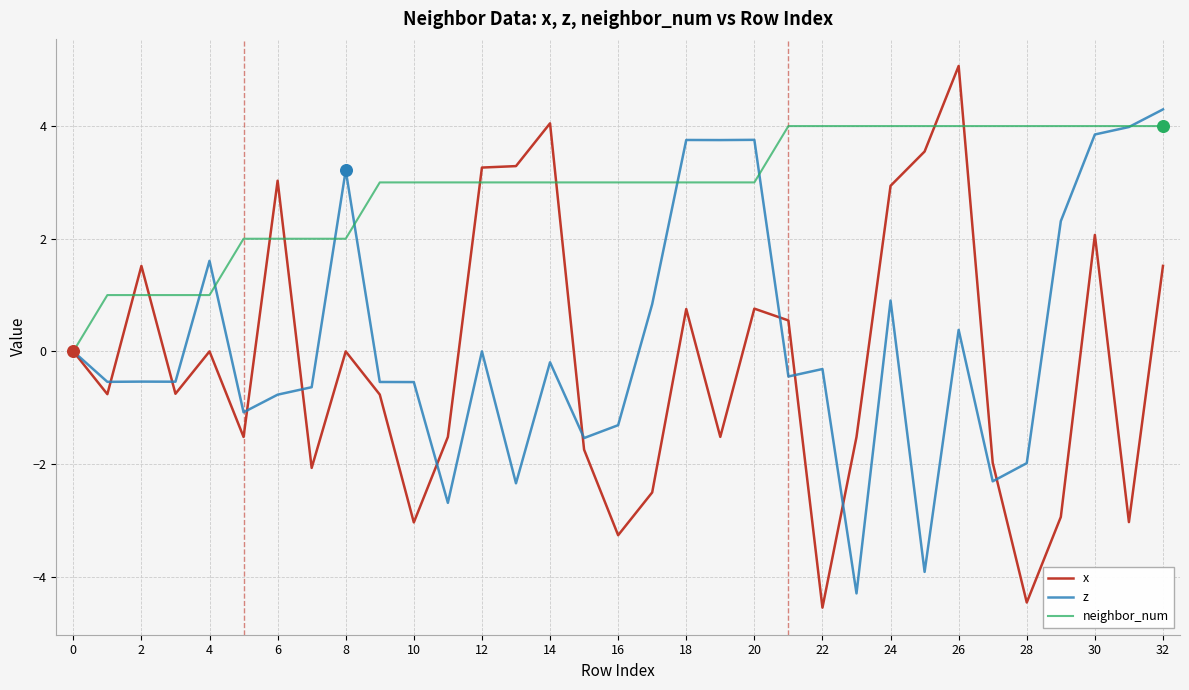

Which series has the largest total across all categories?

neighbor_num